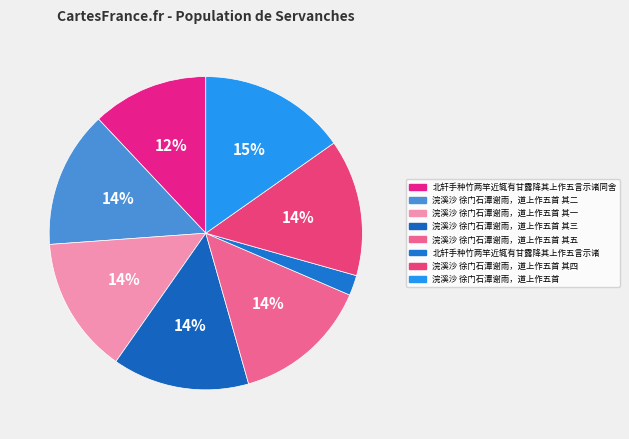

Which slice is the smallest?

北轩手种竹两竿近辄有甘露降其上作五言示诸